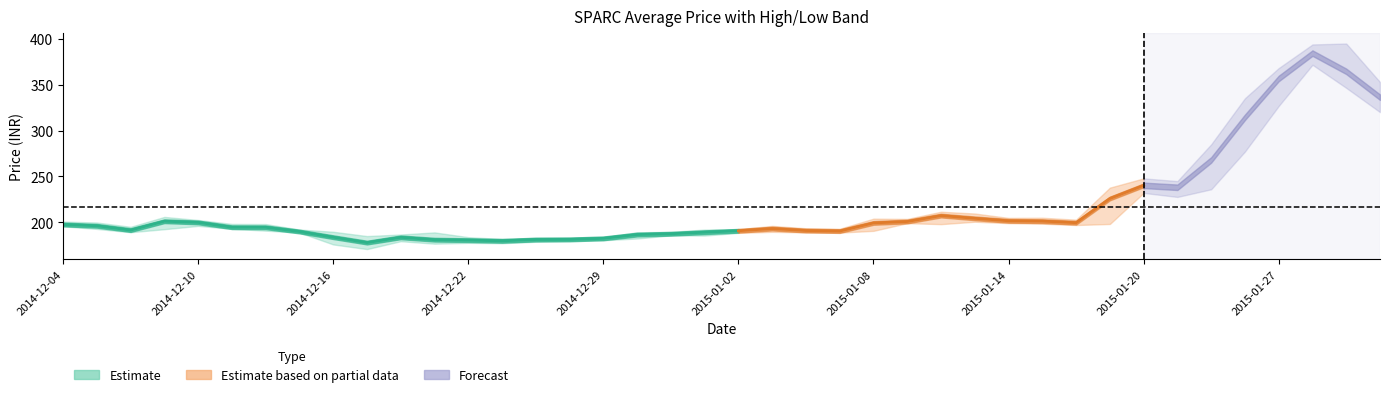

At which category is the sum across all series the highest?

2015-01-28